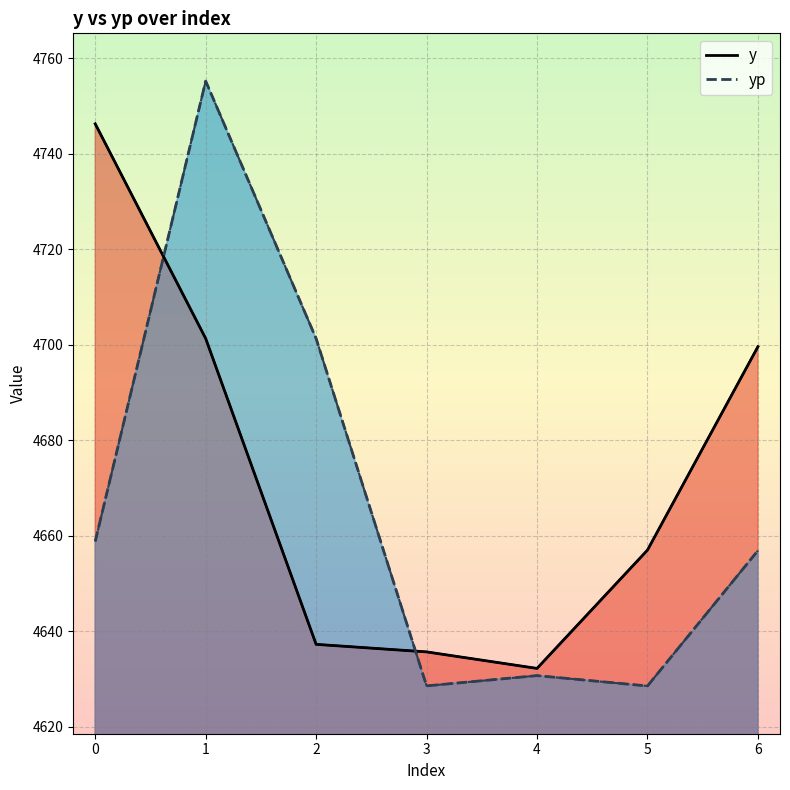

What is the minimum value for yp?

4628.5